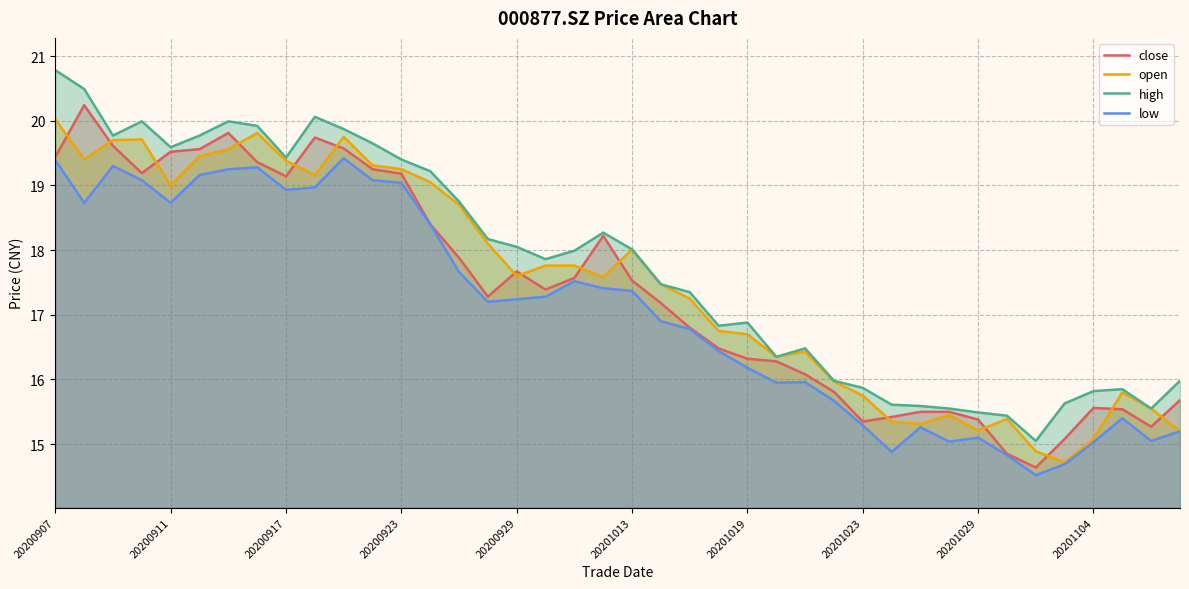

What is the total value across all series at 20200929?

70.6